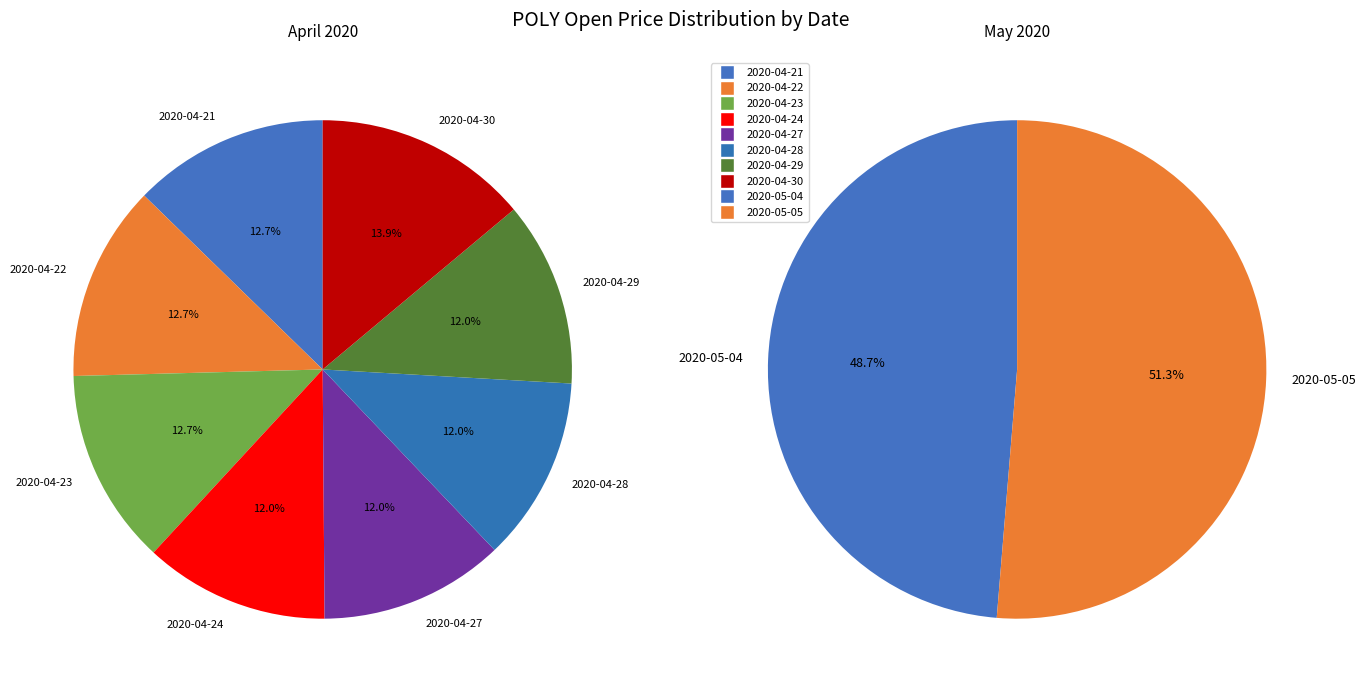

Does any single category account for the majority?

No